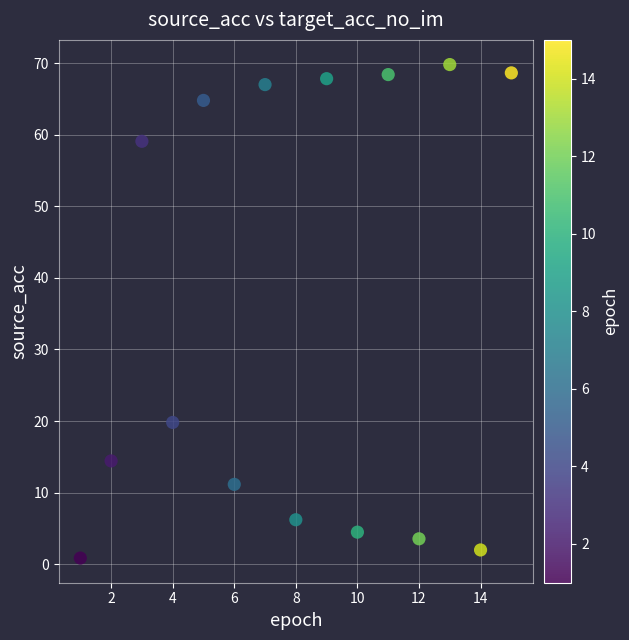

What Y value in the scatter plot is closest to 35?

19.8